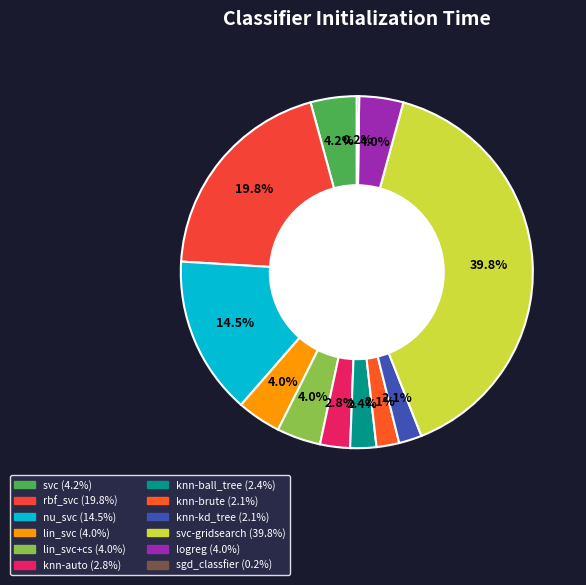

To the nearest percent, what is the average slice percentage?

8%